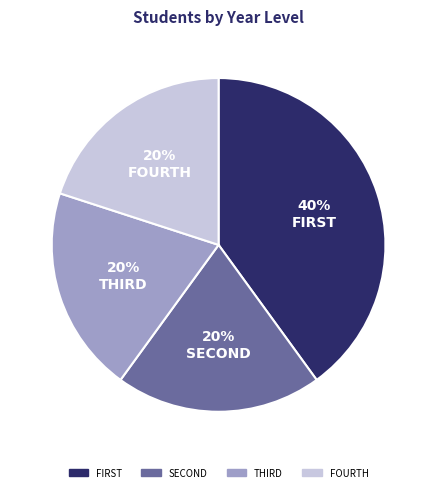

What is the largest slice in the pie chart?

FIRST